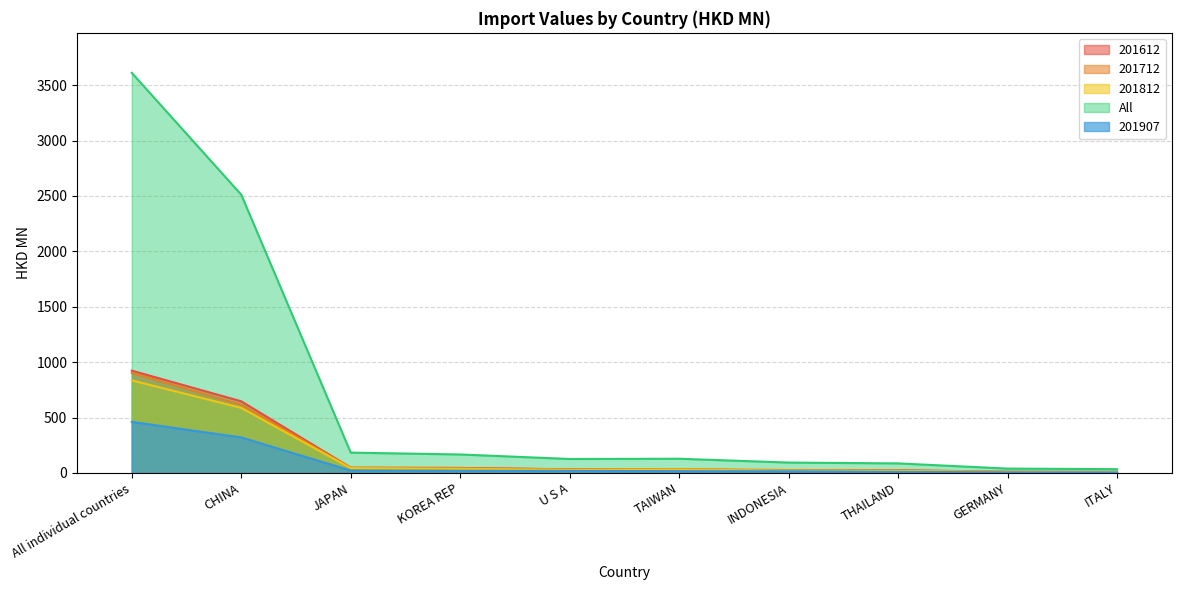

What is the lowest value of the All series?

33.7